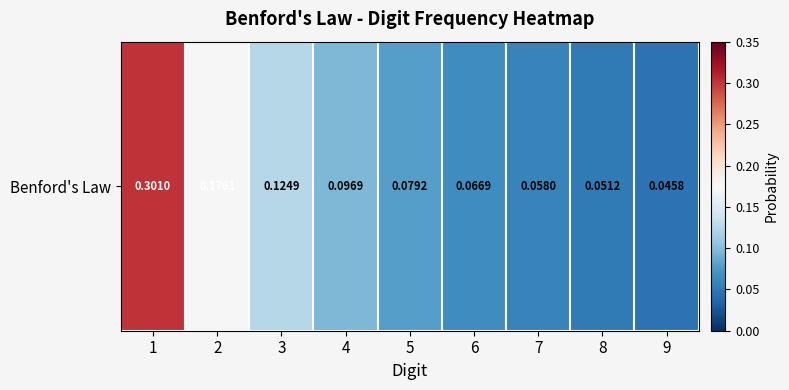

List the labels in order of value, smallest first.

9, 8, 7, 6, 5, 4, 3, 2, 1